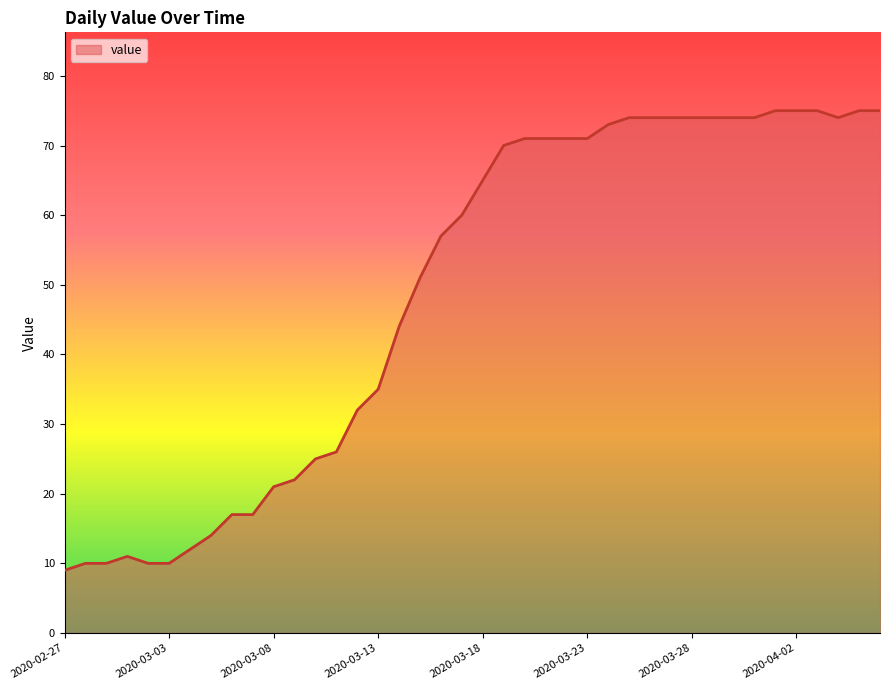

What is the difference between the maximum and minimum values?

66